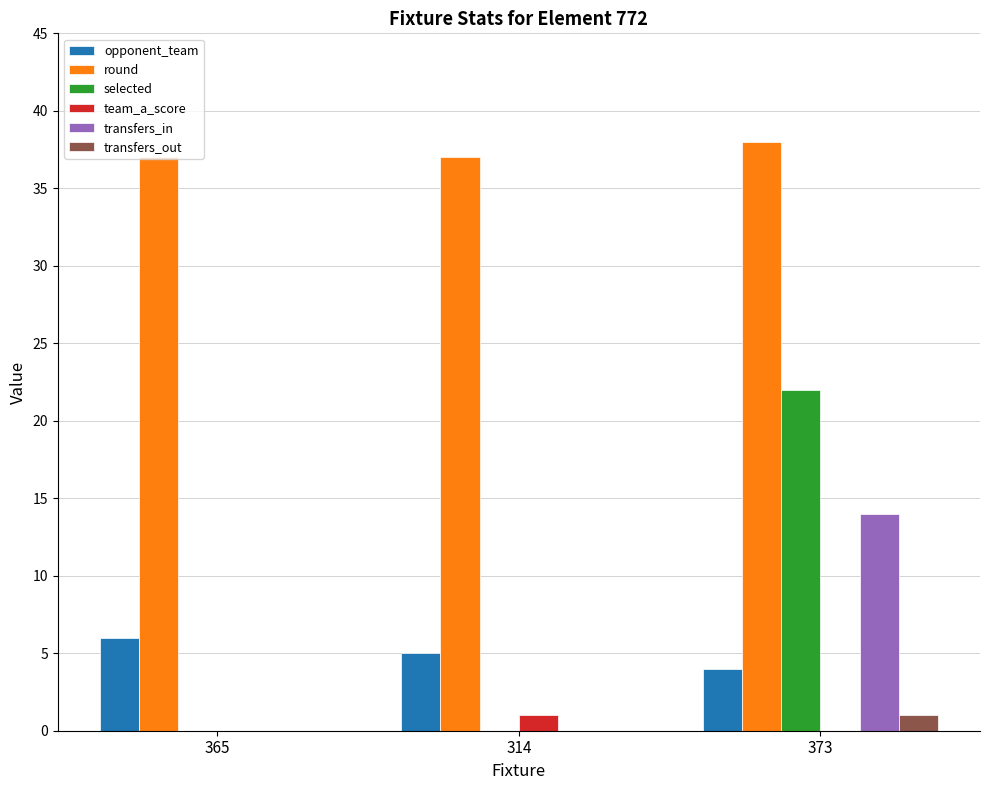

Reading right to left, what are all the values shown in this chart?

opponent_team: 4	5	6
round: 38	37	37
selected: 22	0	0
team_a_score: 0	1	0
transfers_in: 14	0	0
transfers_out: 1	0	0